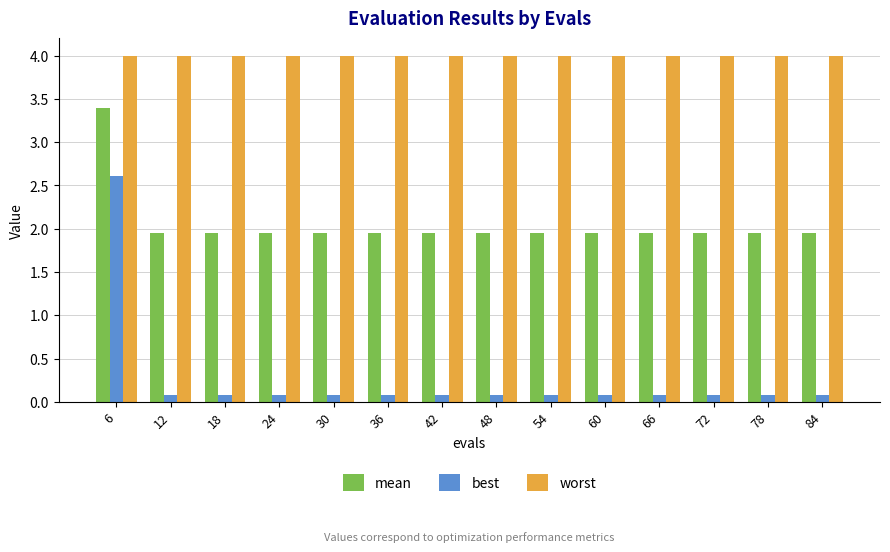

What is the difference between the highest and lowest values at 54?

3.9